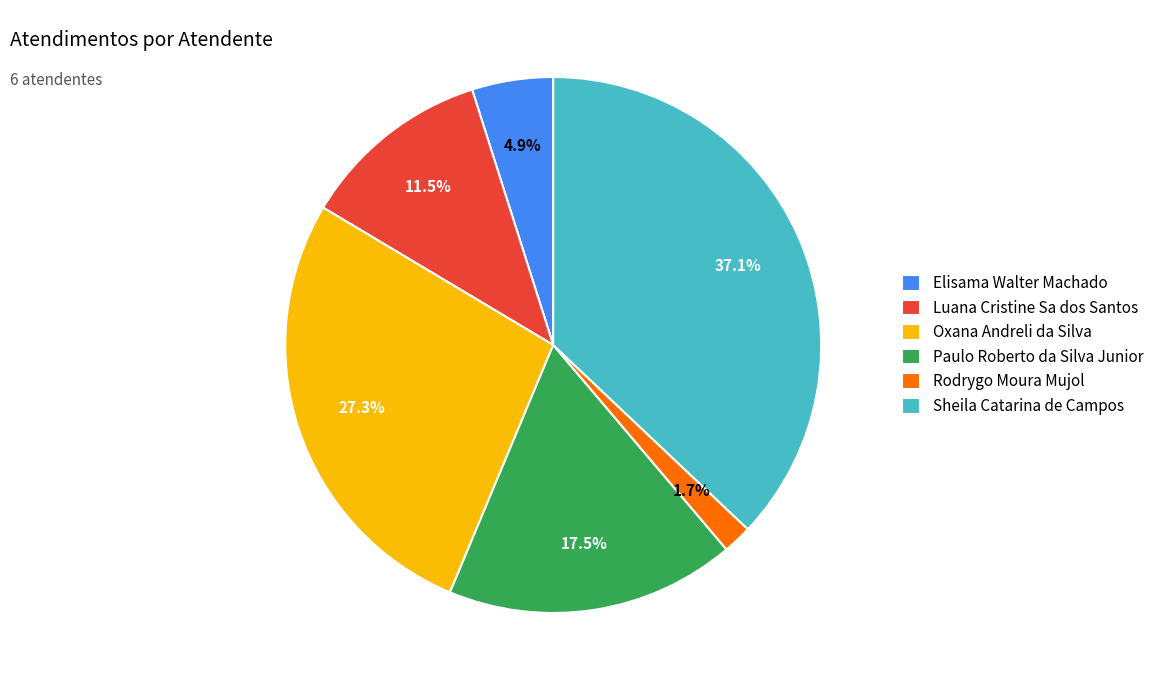

What is the ratio of the value at Sheila Catarina de Campos to the value at Elisama Walter Machado?

7.6